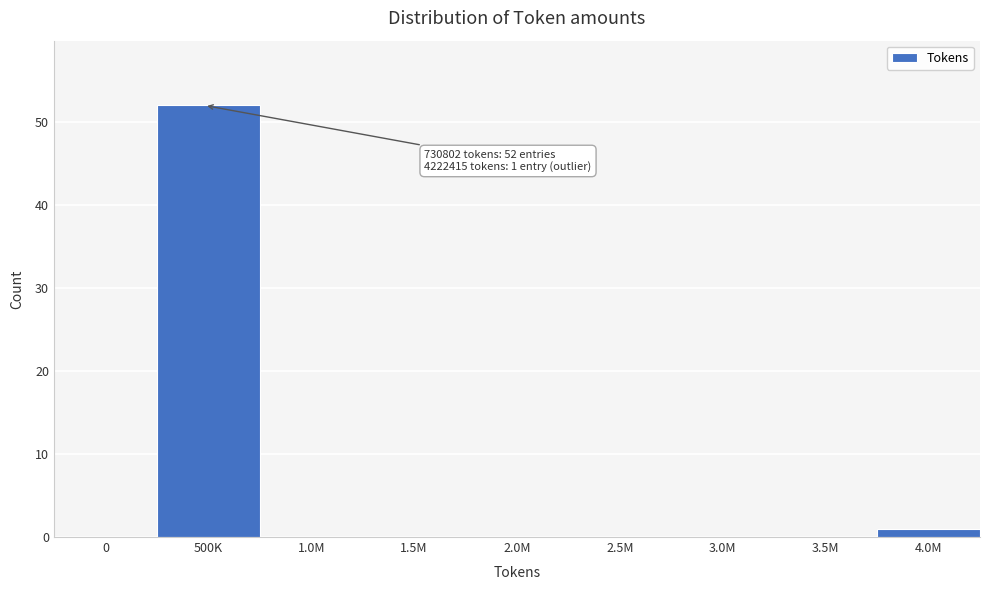

Reading left to right, what are all the values shown in this chart?

0=0	500K=52	1.0M=0	1.5M=0	2.0M=0	2.5M=0	3.0M=0	3.5M=0	4.0M=1